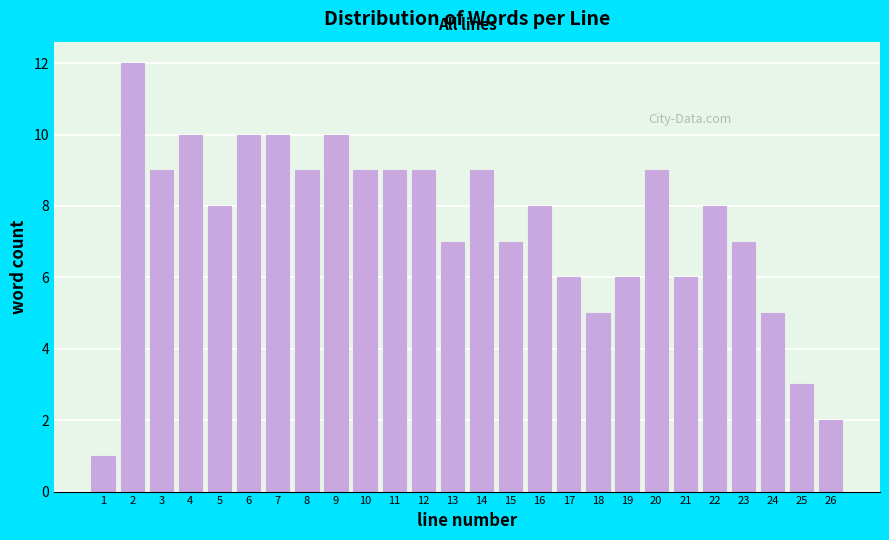

Reading left to right, transcribe all the data shown in this chart.

1	12	9	10	8	10	10	9	10	9	9	9	7	9	7	8	6	5	6	9	6	8	7	5	3	2